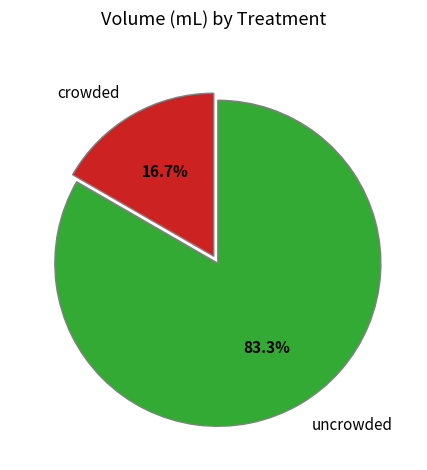

To the nearest percent, what portion does uncrowded represent?

83%